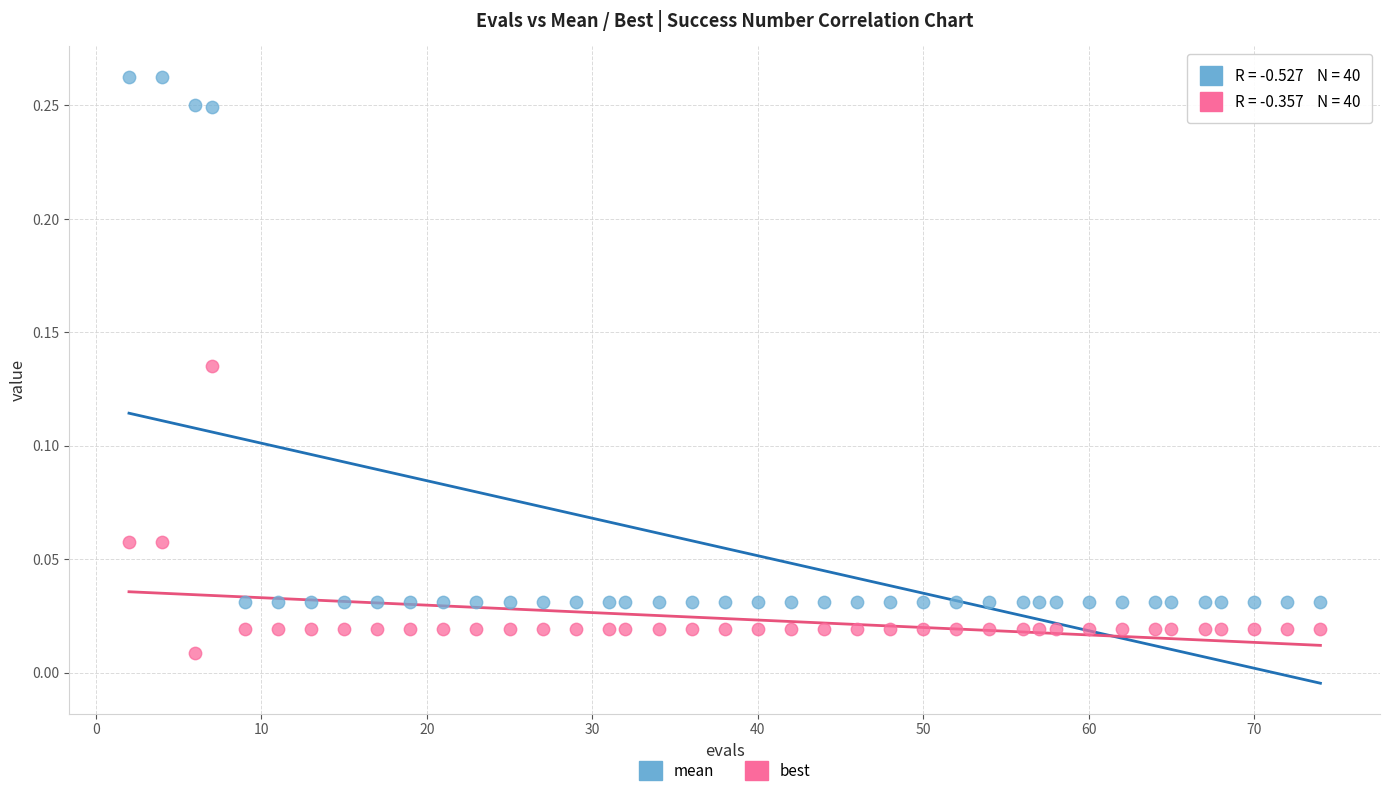

What are all the series names shown in the legend?

mean, best